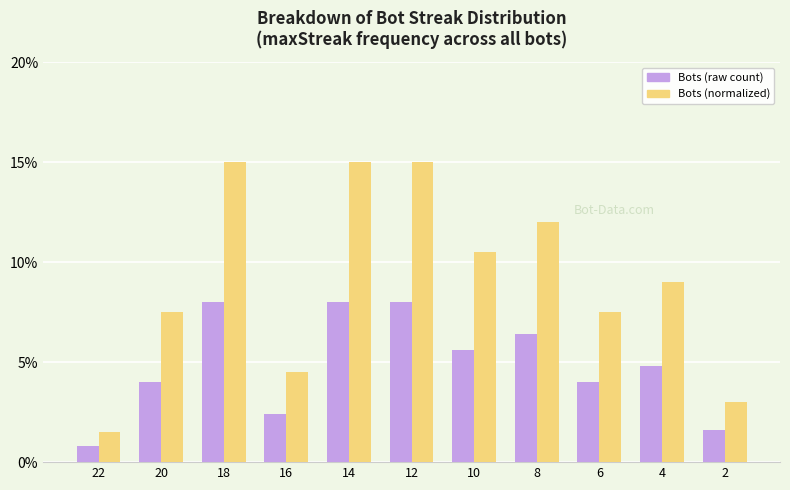

How many data points in Bots (normalized) are less than 9?

5